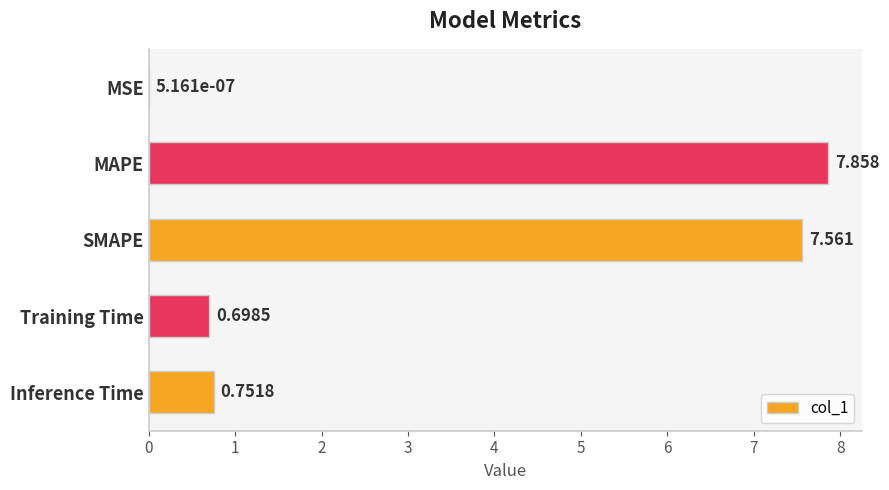

Which category has the highest value across all series?

MAPE